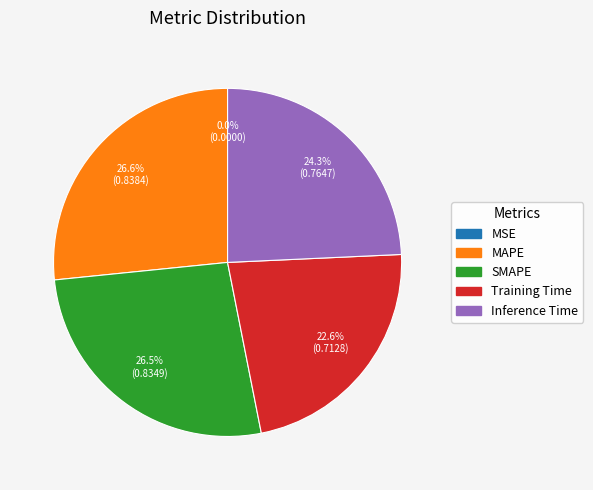

To the nearest percent, what is the combined percentage of Training Time and SMAPE?

49%